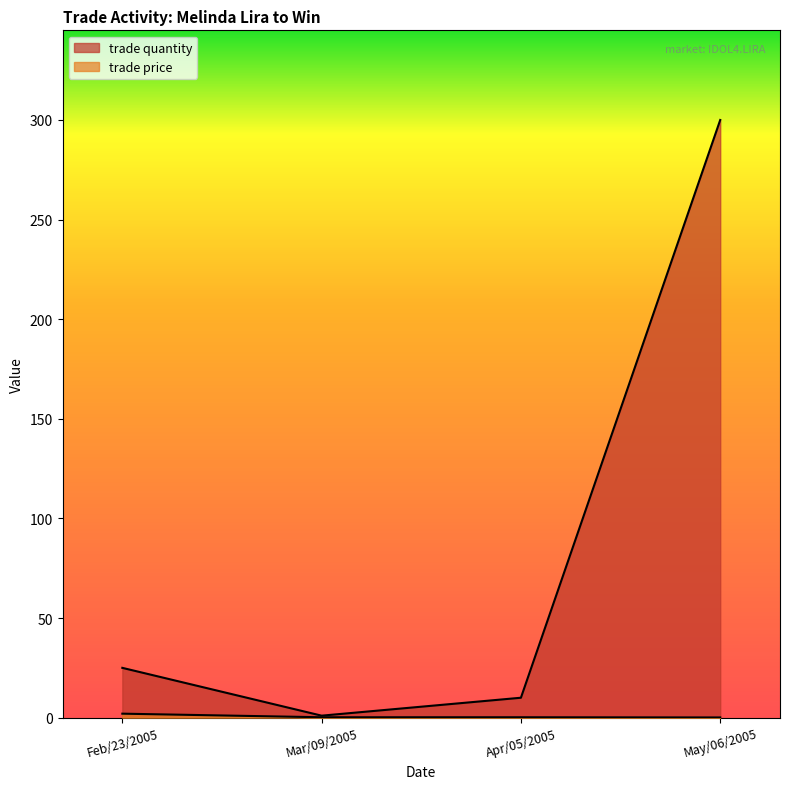

Count the number of data series in this chart.

2